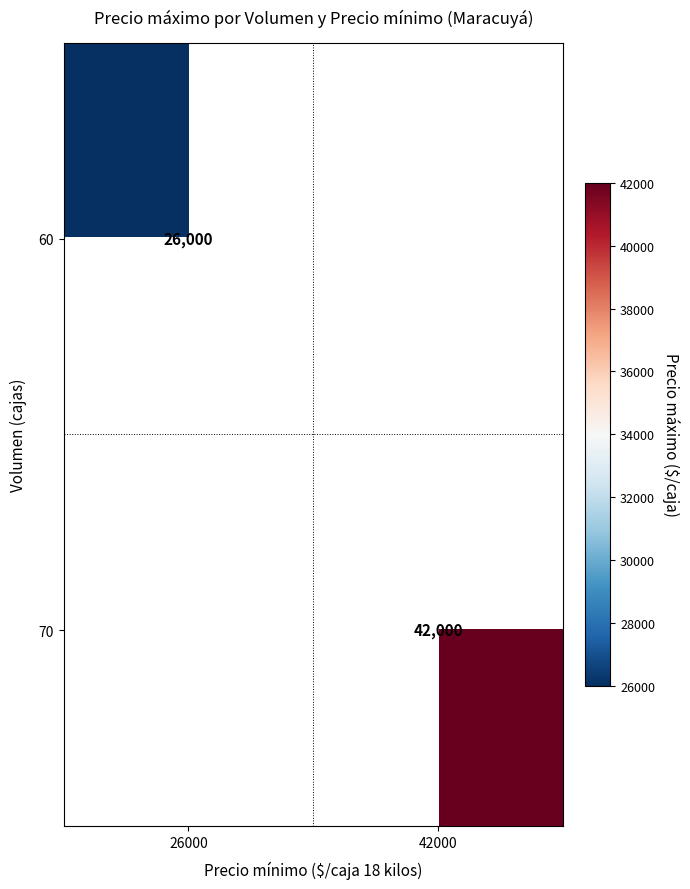

At which category does the chart reach its peak across all series?

42000